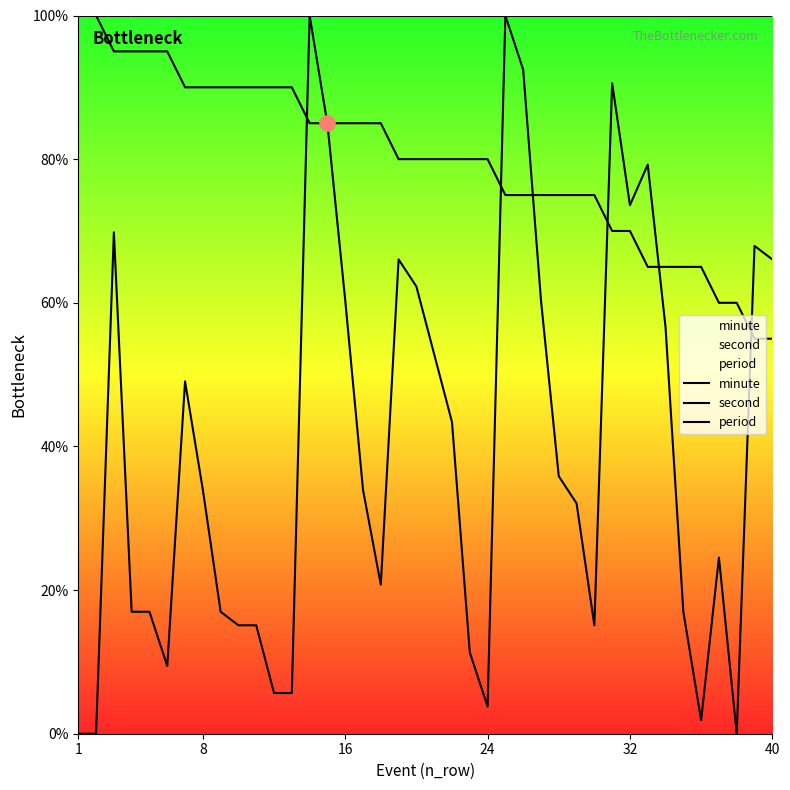

Which series has the largest total across all categories?

period